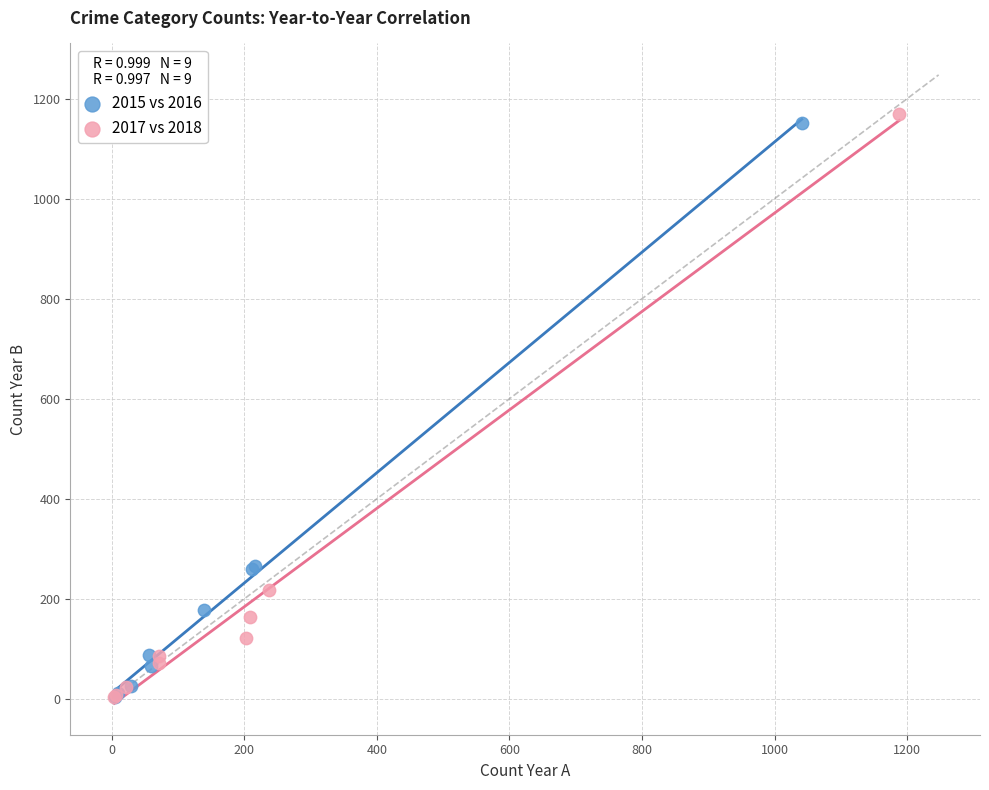

Which series has the widest spread of Y values?

2017 vs 2018